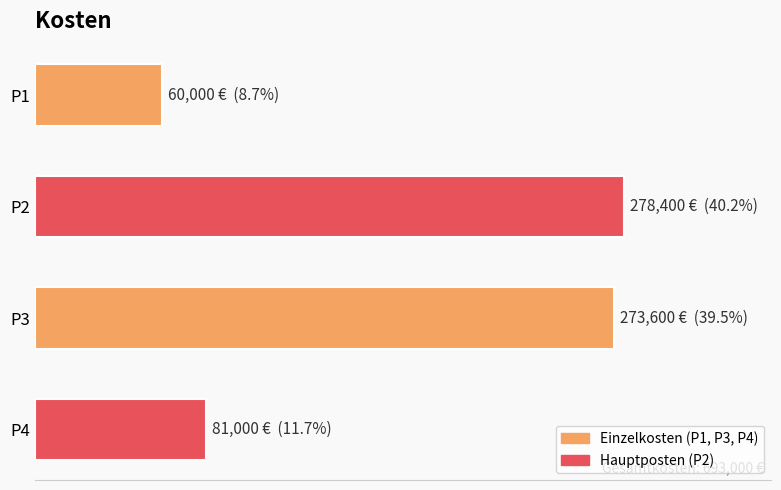

Are the bars horizontal?

Yes